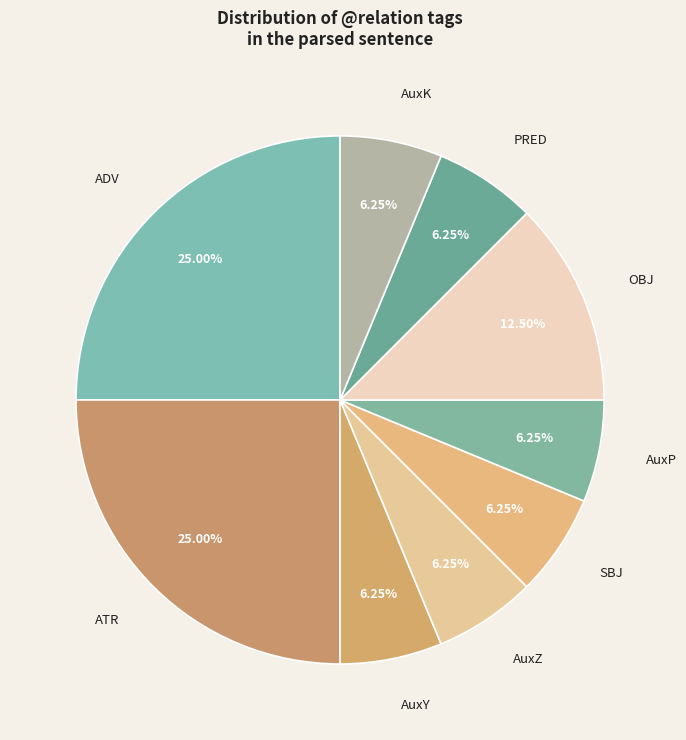

How many segments does this pie chart have?

9